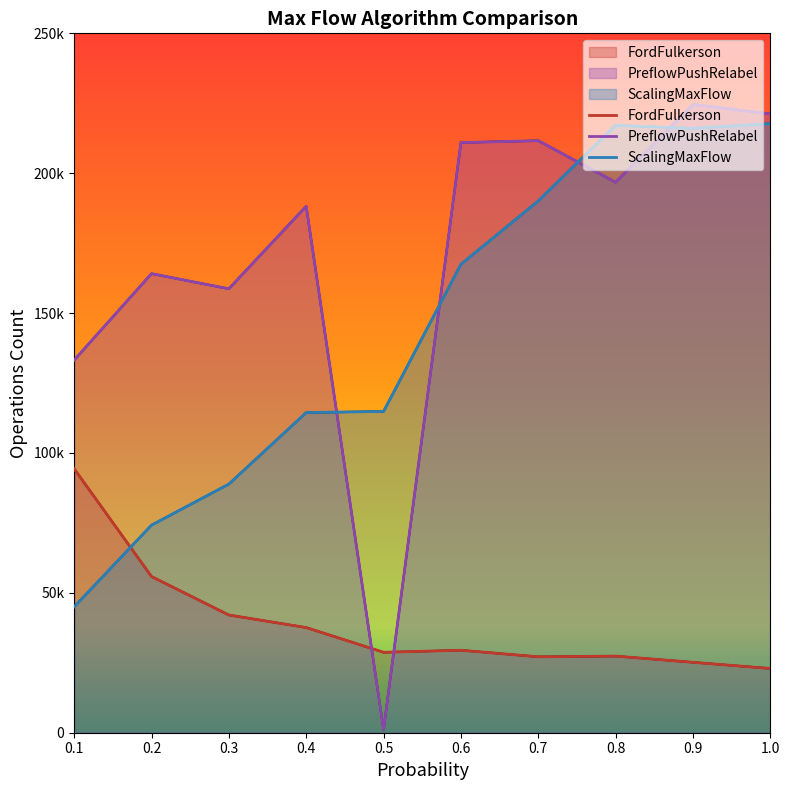

What is the label of the 1st point from the left?

0.1